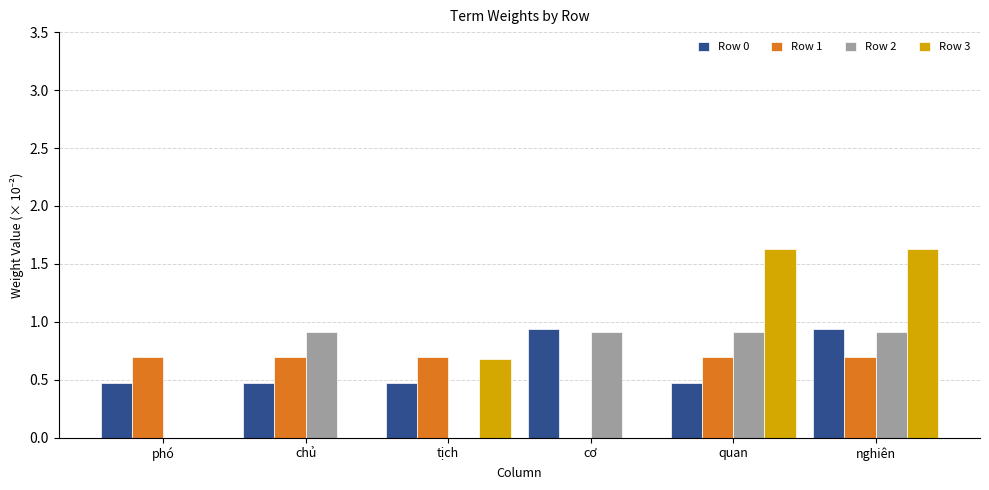

Is the value of Row 3 at cơ greater than the value of Row 0 at tịch?

No